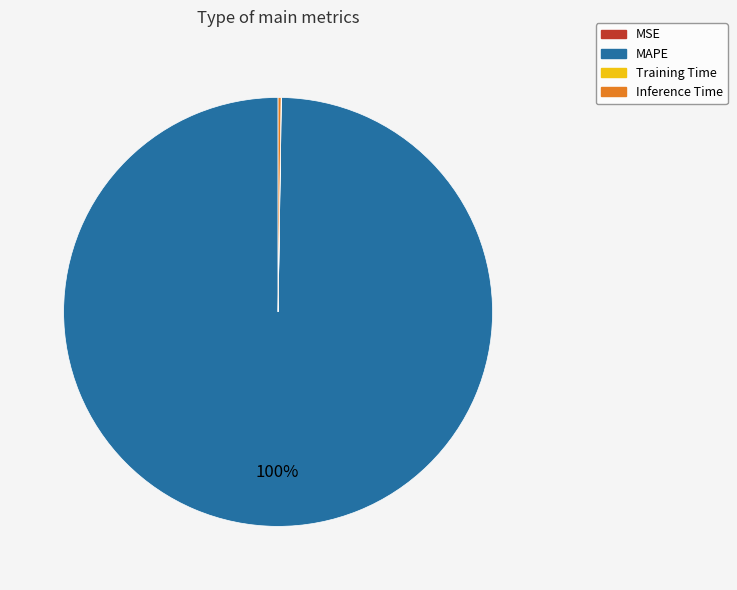

To the nearest percent, what percentage of the pie is MAPE?

100%